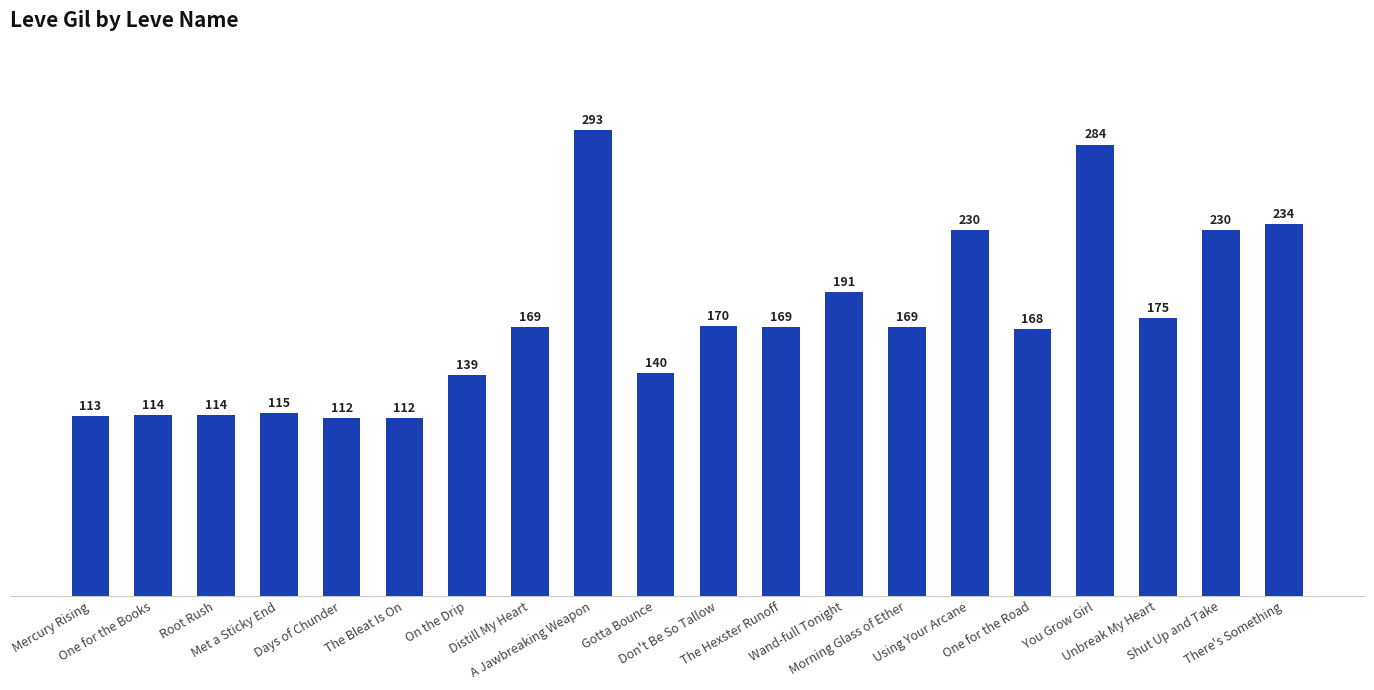

Count the number of categories in the chart.

20